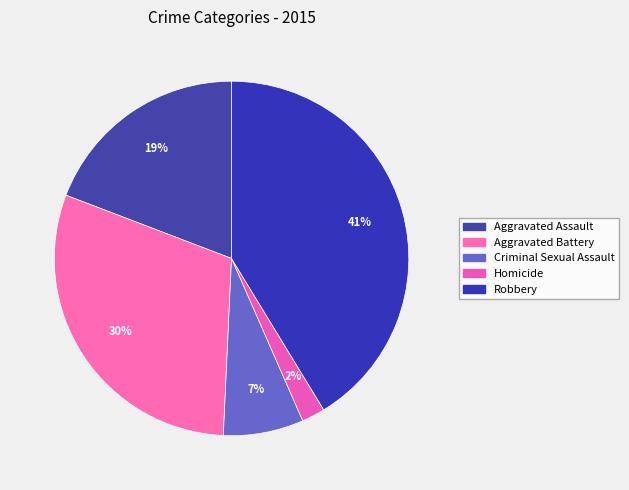

Is there any slice that represents more than half of the pie?

No